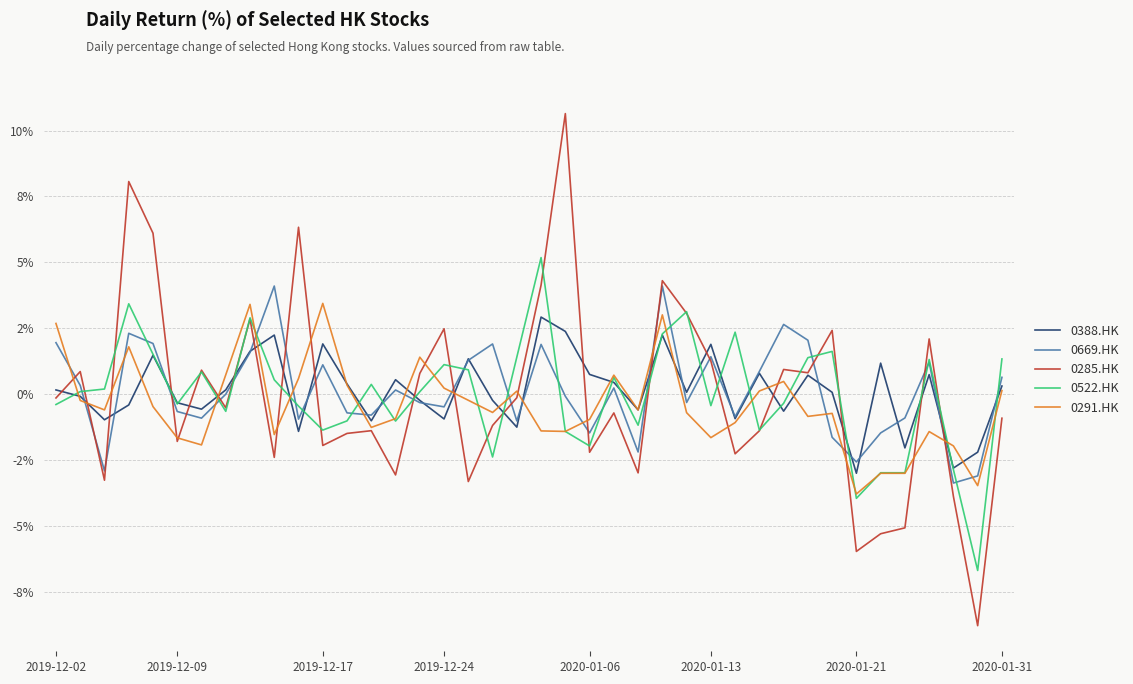

Does the chart display data point markers on the line(s)?

No